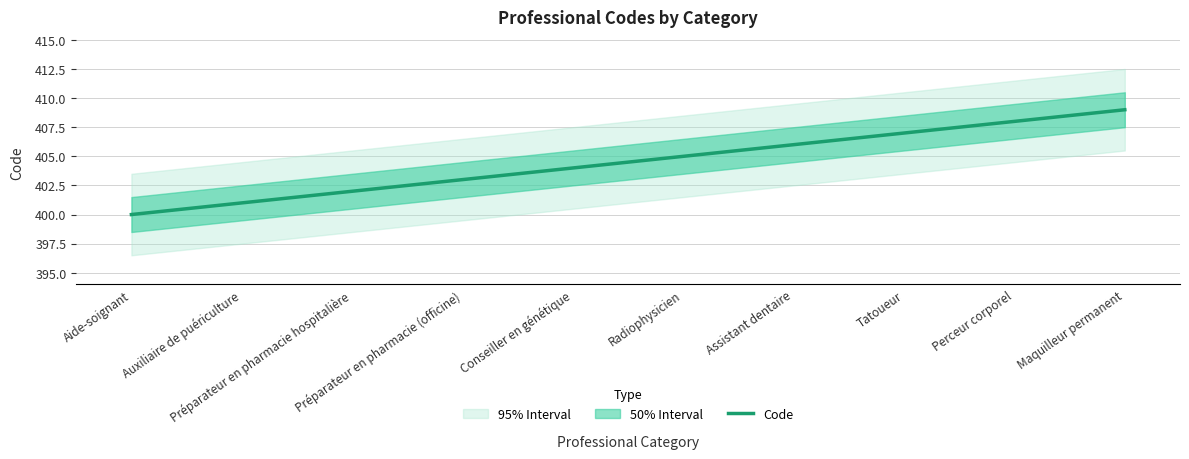

Count the number of values greater than 405.

4